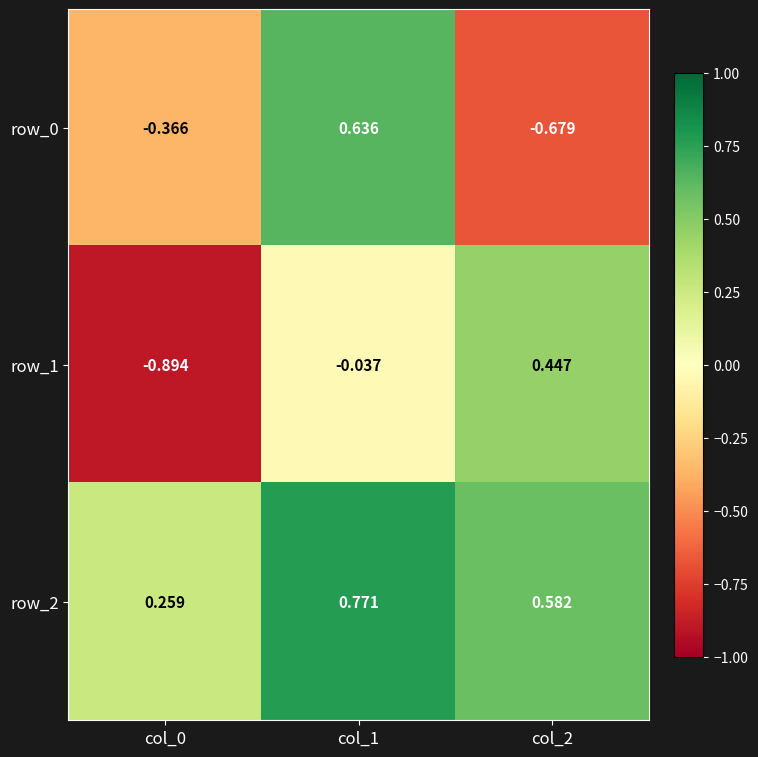

True or false: row_0 has a value of -0.5 at col_0.

False